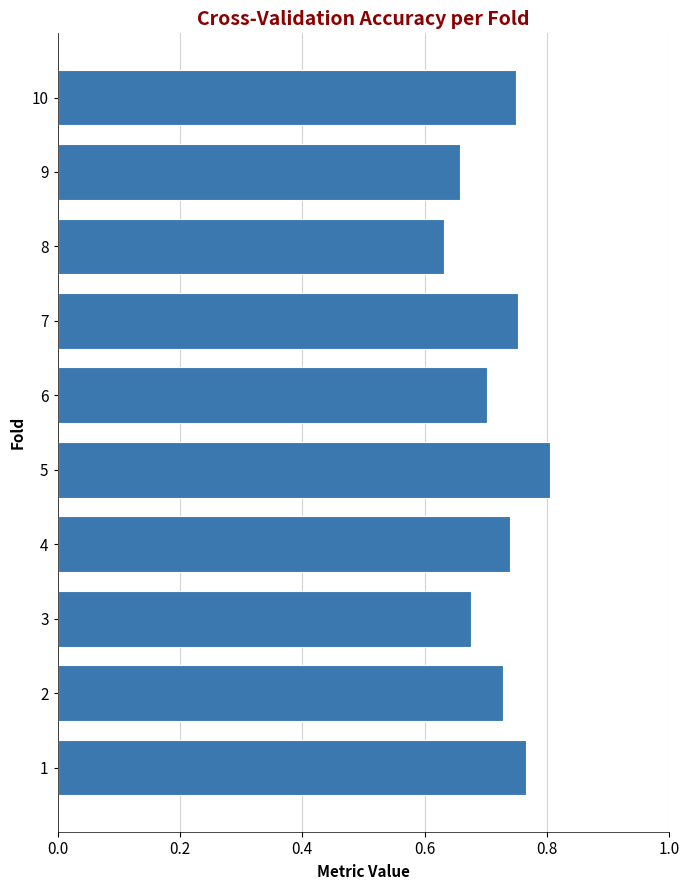

Which label corresponds to the smallest value in the chart?

8